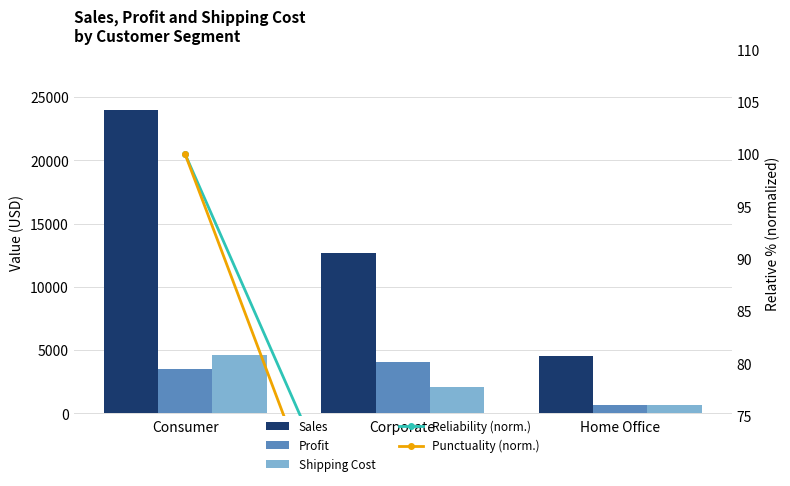

List the series in order of their peak value, lowest first.

Reliability (norm.), Punctuality (norm.), Profit, Shipping Cost, Sales